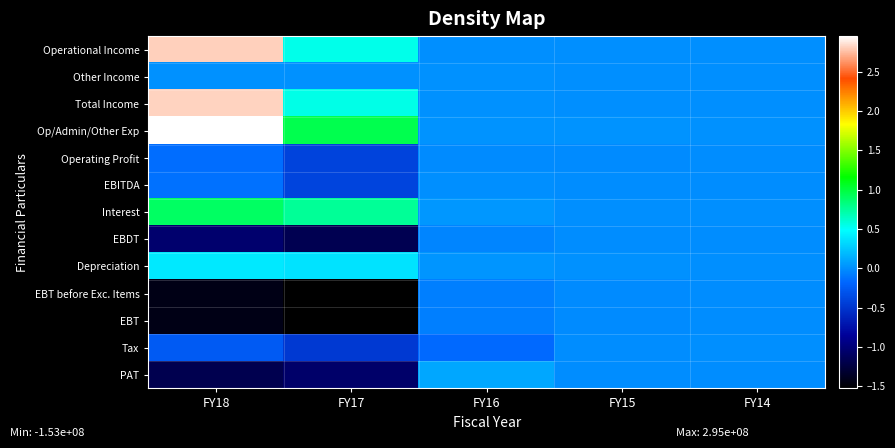

Reading right to left, list all the values displayed in this chart.

Operational Income: FY14=0	FY15=0	FY16=18000	FY17=54344000	FY18=280690000
Other Income: FY14=50000	FY15=186000	FY16=960000	FY17=843000	FY18=1161000
Total Income: FY14=50000	FY15=186000	FY16=978000	FY17=55187000	FY18=281851000
Op/Admin/Other Exp: FY14=807000	FY15=1579000	FY16=1474000	FY17=95657000	FY18=295370000
Operating Profit: FY14=-807000	FY15=-1579000	FY16=-1456000	FY17=-41313000	FY18=-14680000
EBITDA: FY14=-757000	FY15=-1393000	FY16=-496000	FY17=-40470000	FY18=-13519000
Interest: FY14=24000	FY15=0	FY16=3664000	FY17=75714000	FY18=90438000
EBDT: FY14=-781000	FY15=-1393000	FY16=-4160000	FY17=-116184000	FY18=-103957000
Depreciation: FY14=31000	FY15=355000	FY16=2568000	FY17=36723000	FY18=38913000
EBT before Exc. Items: FY14=-812000	FY15=-1748000	FY16=-6728000	FY17=-152907000	FY18=-142870000
EBT: FY14=-812000	FY15=-1748000	FY16=-6728000	FY17=-152907000	FY18=-142870000
Tax: FY14=37000	FY15=-863000	FY16=-16781000	FY17=-47194000	FY18=-25794000
PAT: FY14=-849000	FY15=-885000	FY16=10053000	FY17=-105713000	FY18=-117076000